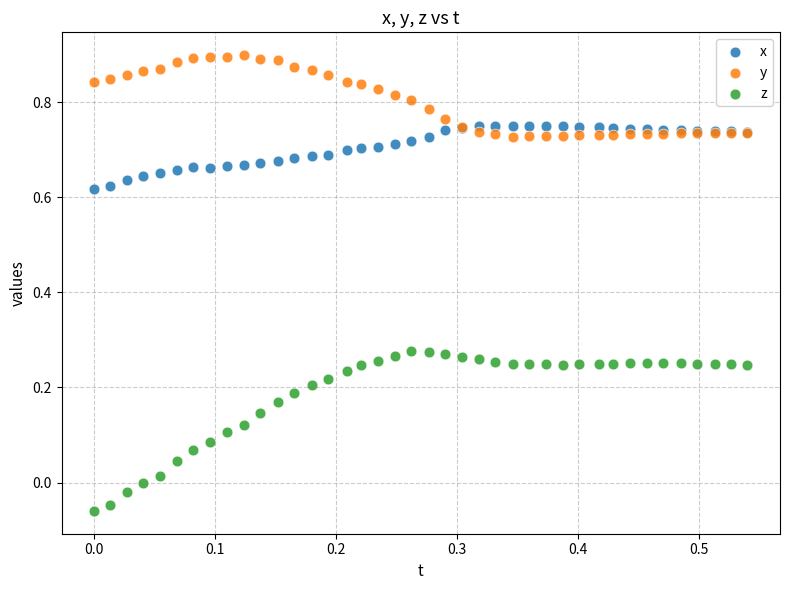

What are all the series names shown in the legend?

x, y, z